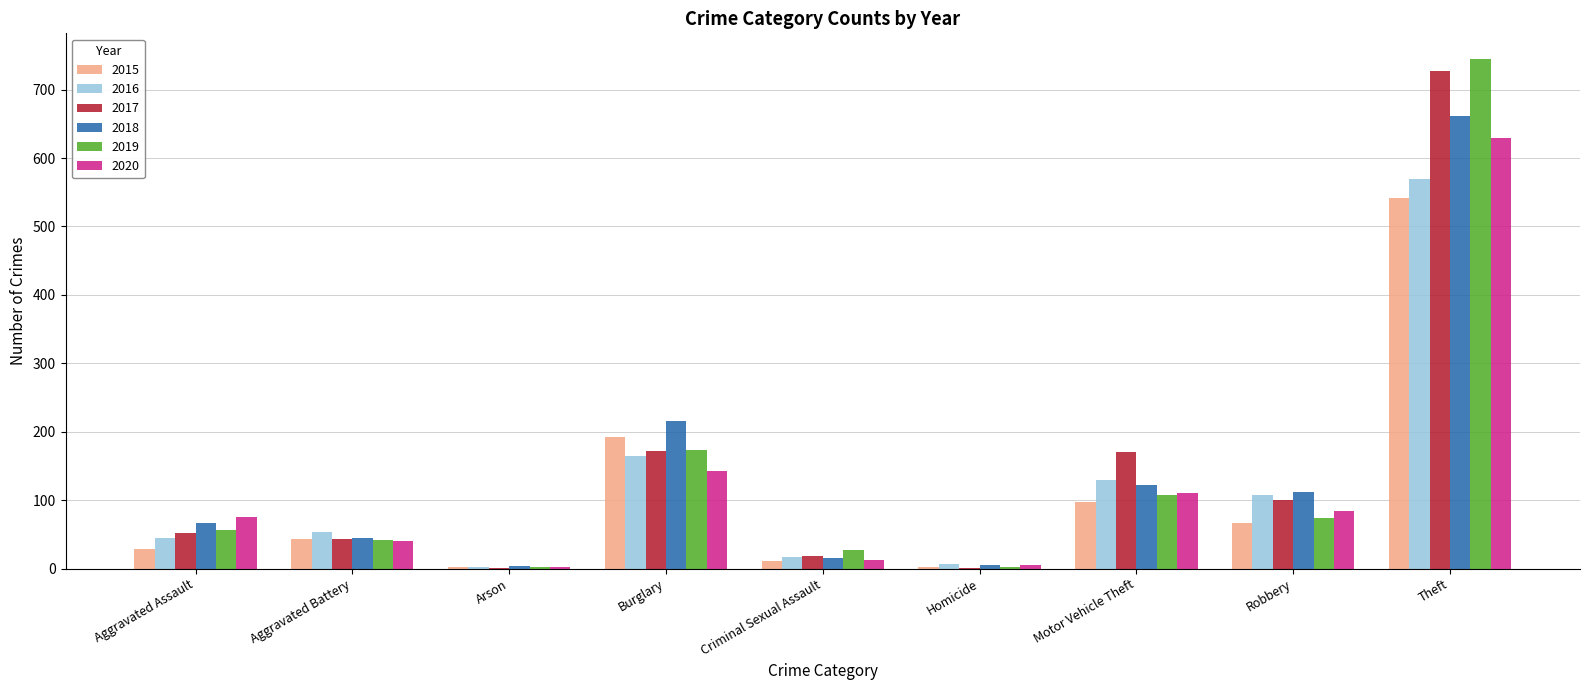

The 2019 series shows 173 at Burglary. True or false?

True